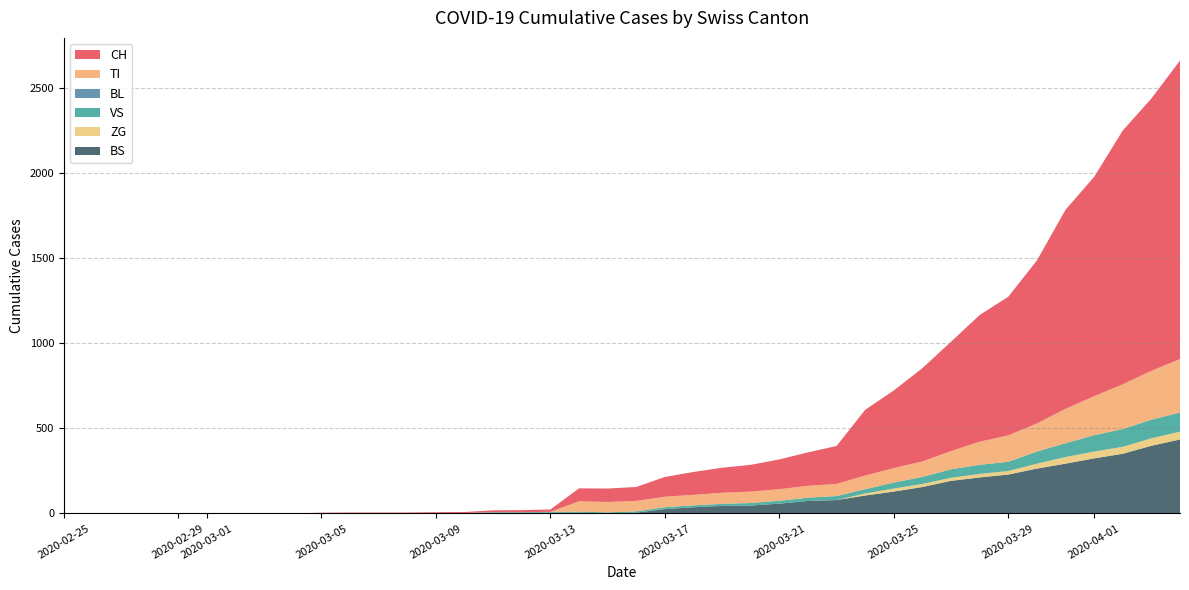

Reading left to right, extract all data points from this chart.

CH: 0=0	1=0	2=0	3=0	4=0	5=0	6=0	7=0	8=0	9=2	10=3	11=3	12=3	13=5	14=6	15=11	16=12	17=14	18=76	19=79	20=82	21=116	22=134	23=147	24=157	25=175	26=196	27=223	28=386	29=456	30=548	31=642	32=744	33=814	34=957	35=1169	36=1288	37=1490	38=1599	39=1753
BL: 0=0	1=0	2=0	3=0	4=0	5=0	6=0	7=0	8=0	9=0	10=0	11=0	12=0	13=0	14=0	15=0	16=0	17=0	18=0	19=0	20=0	21=0	22=0	23=0	24=0	25=0	26=0	27=0	28=0	29=0	30=0	31=0	32=0	33=0	34=0	35=0	36=0	37=0	38=0	39=0
VS: 0=0	1=0	2=0	3=0	4=0	5=0	6=0	7=0	8=0	9=2	10=2	11=2	12=2	13=2	14=2	15=3	16=3	17=5	18=6	19=6	20=8	21=11	22=11	23=12	24=15	25=17	26=19	27=24	28=25	29=35	30=41	31=50	32=53	33=54	34=71	35=81	36=96	37=104	38=109	39=112
ZG: 0=0	1=0	2=0	3=0	4=0	5=0	6=0	7=0	8=0	9=0	10=0	11=0	12=0	13=0	14=0	15=0	16=0	17=0	18=0	19=0	20=0	21=0	22=0	23=0	24=0	25=0	26=0	27=0	28=12	29=18	30=18	31=18	32=21	33=21	34=29	35=39	36=40	37=41	38=44	39=46
TI: 0=0	1=0	2=0	3=0	4=0	5=0	6=0	7=0	8=0	9=0	10=0	11=0	12=0	13=0	14=0	15=0	16=0	17=0	18=61	19=61	20=61	21=62	22=62	23=65	24=67	25=68	26=70	27=71	28=80	29=85	30=91	31=107	32=136	33=155	34=165	35=202	36=229	37=263	38=287	39=314
BS: 0=0	1=0	2=0	3=0	4=0	5=0	6=0	7=0	8=0	9=0	10=0	11=0	12=0	13=0	14=0	15=4	16=4	17=4	18=4	19=0	20=4	21=25	22=36	23=44	24=46	25=57	26=73	27=78	28=105	29=128	30=155	31=191	32=211	33=228	34=263	35=292	36=323	37=350	38=397	39=434